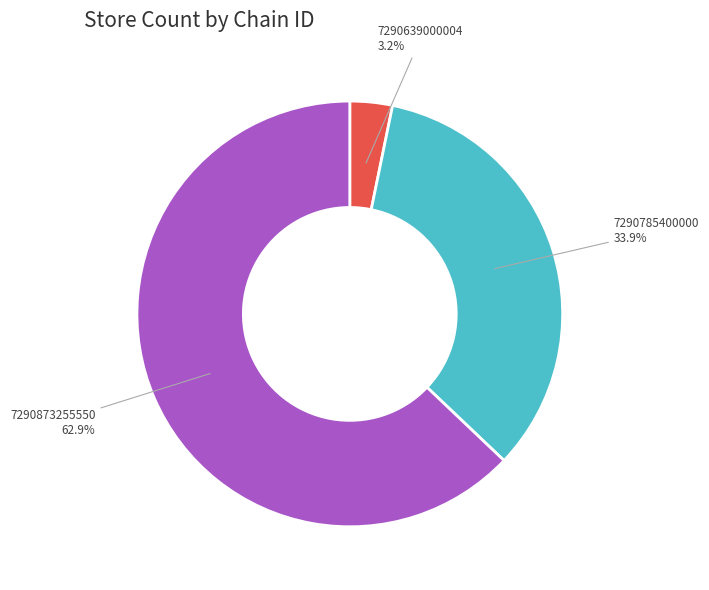

Does any single category account for the majority?

Yes